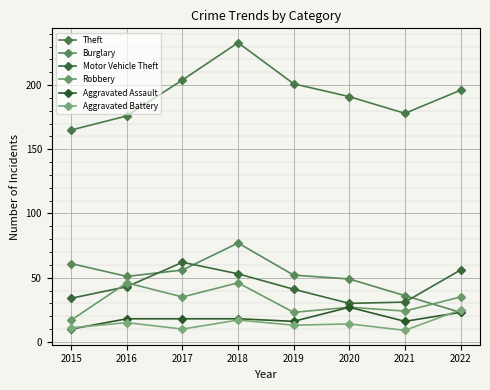

What is the average value of the Theft series?

193